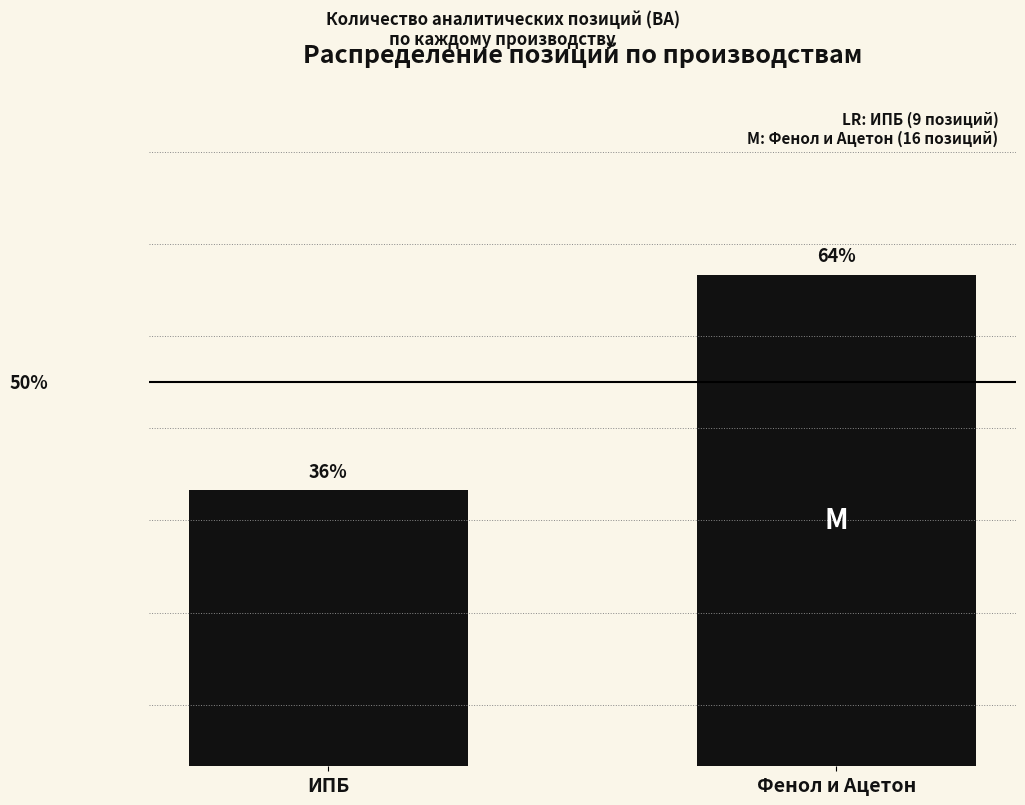

List the labels in order of value, largest first.

Фенол и Ацетон, ИПБ